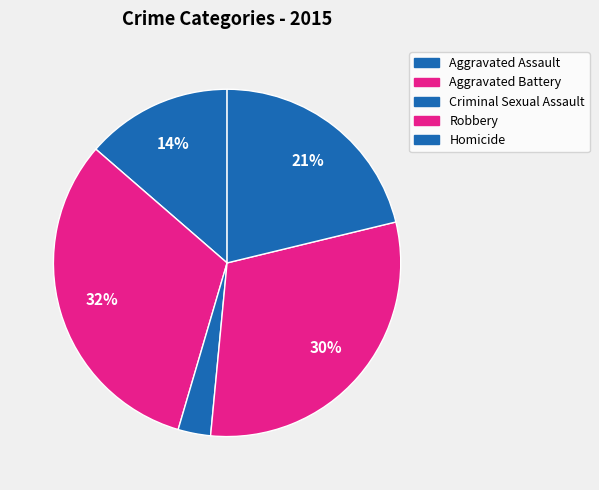

How many slices are in this pie chart?

5